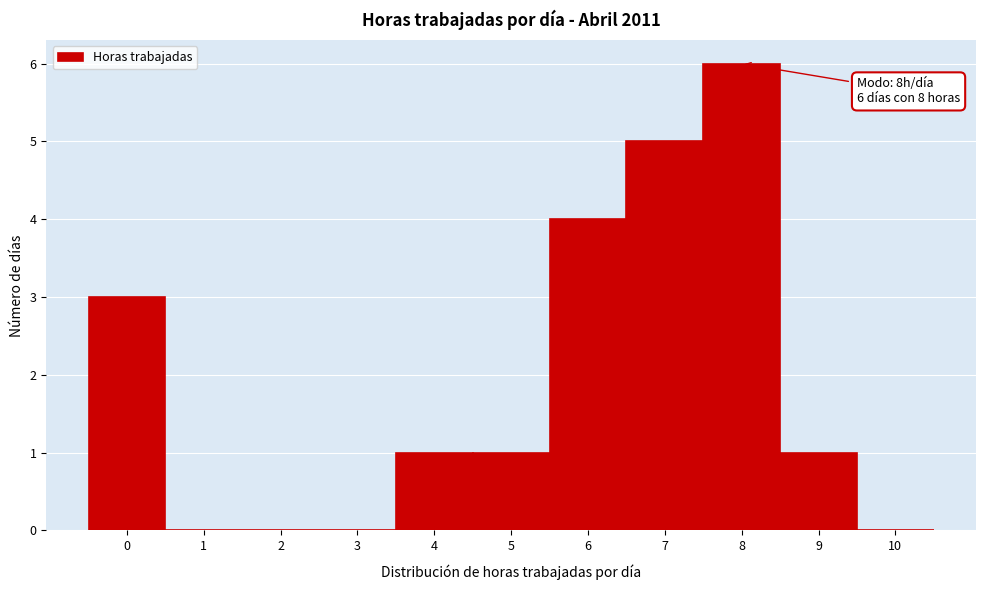

Over which range of the x-axis is the bar tallest?

7.5 to 8.5